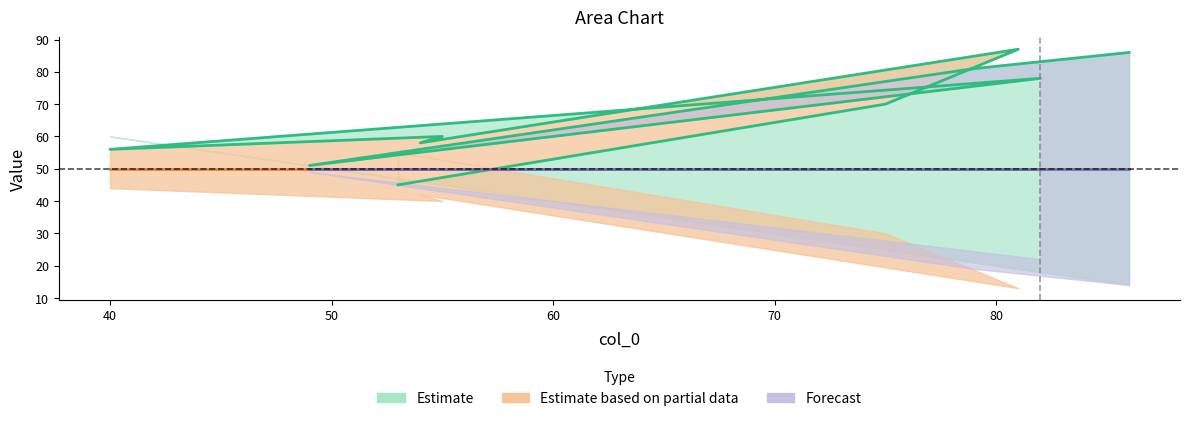

In col_1, how many points are higher than both neighbors (excluding endpoints)?

3